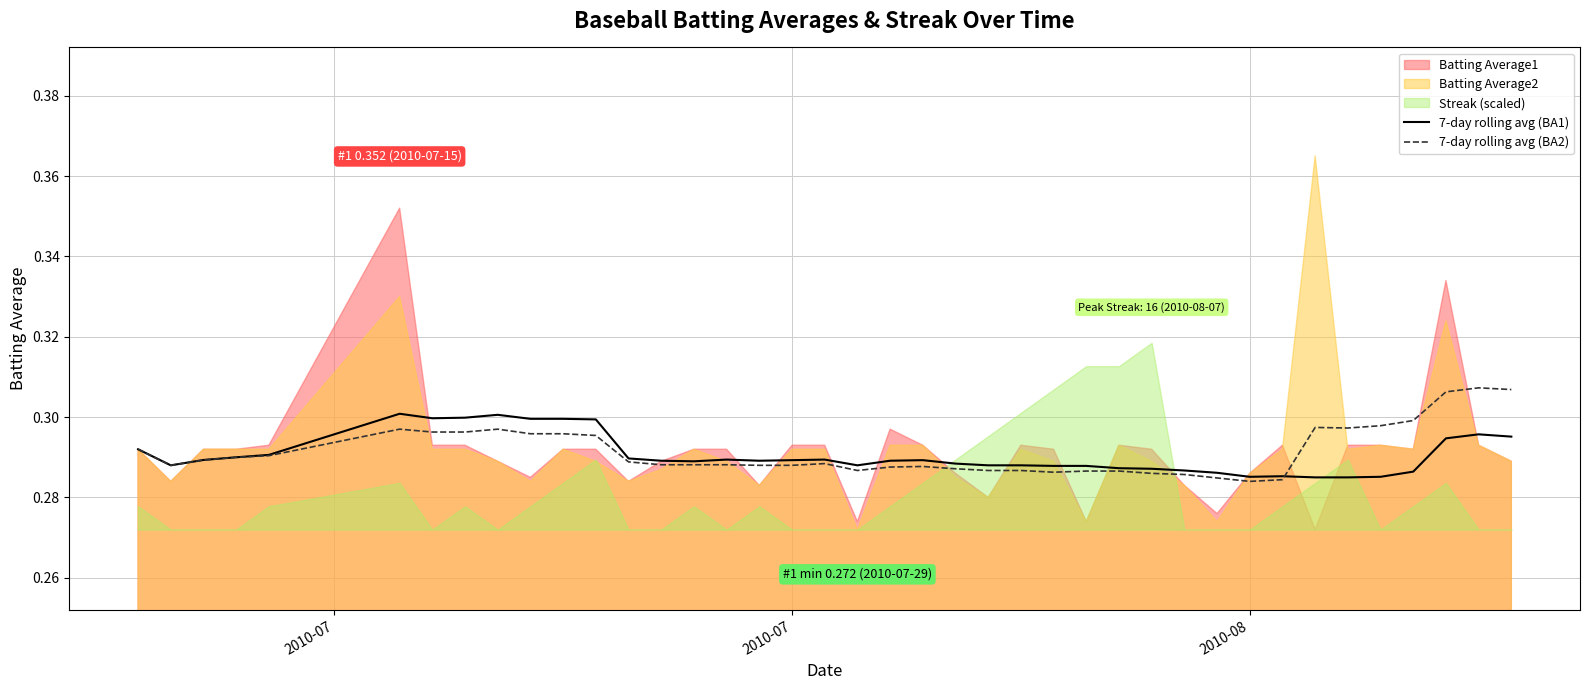

Reading left to right, list all the values displayed in this chart.

7-day rolling avg (BA1): 0.3	0.3	0.3	0.3	0.3	0.3	0.3	0.3	0.3	0.3	0.3	0.3	0.3	0.3	0.3	0.3	0.3	0.3	0.3	0.3	0.3	0.3	0.3	0.3	0.3	0.3	0.3	0.3	0.3	0.3	0.3	0.3	0.3	0.3	0.3	0.3	0.3	0.3	0.3	0.3
7-day rolling avg (BA2): 0.3	0.3	0.3	0.3	0.3	0.3	0.3	0.3	0.3	0.3	0.3	0.3	0.3	0.3	0.3	0.3	0.3	0.3	0.3	0.3	0.3	0.3	0.3	0.3	0.3	0.3	0.3	0.3	0.3	0.3	0.3	0.3	0.3	0.3	0.3	0.3	0.3	0.3	0.3	0.3